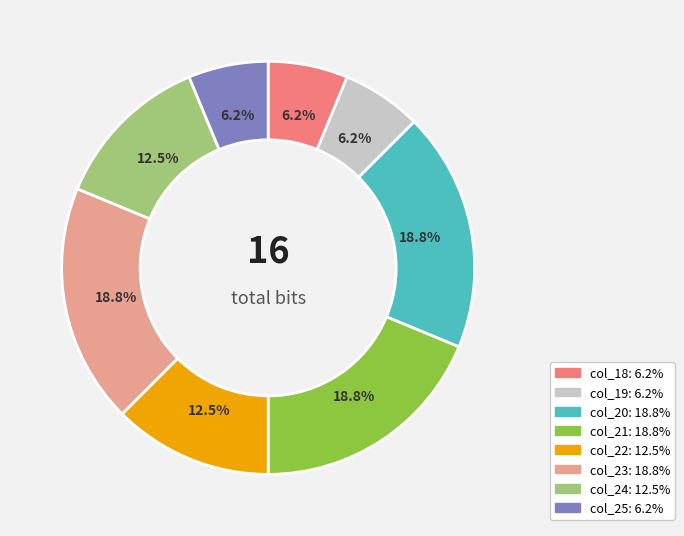

Does any single category account for the majority?

No